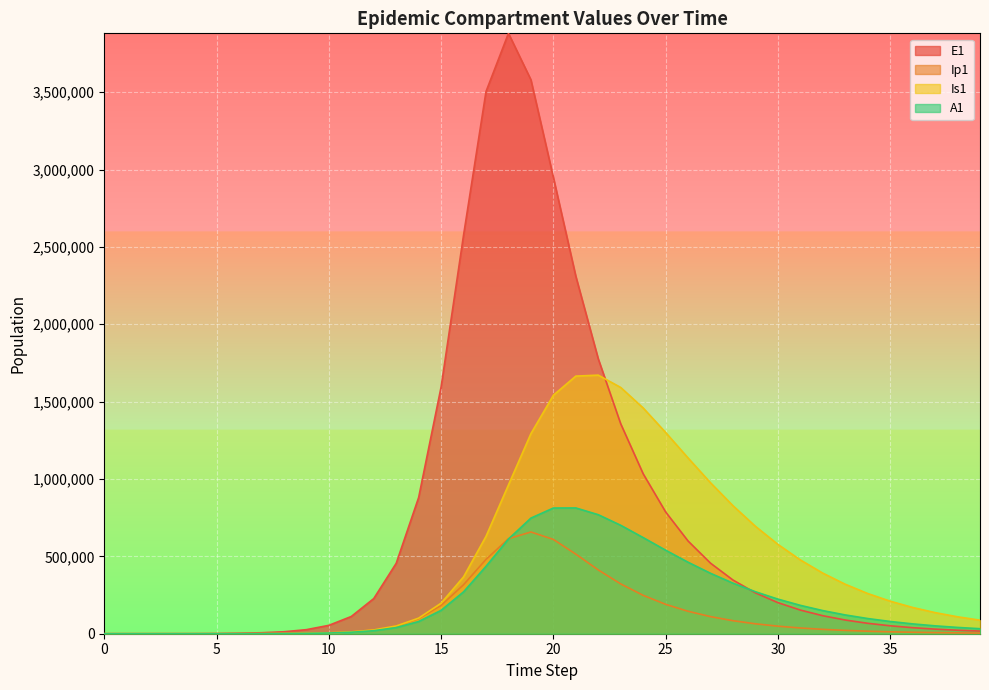

Reading left to right, transcribe all the data shown in this chart.

E1: 0=0.0	1=6.3	2=23.1	3=79.7	4=274.5	5=945.1	6=3252.6	7=6288.7	8=12714.4	9=26234.1	10=54165.3	11=111397.0	12=227130.0	13=455033.8	14=880415.1	15=1594756.8	16=2575973.1	17=3504281.8	18=3880597.7	19=3580251.2	20=2949445.1	21=2310282.5	22=1776180.7	23=1356561.9	24=1033651.7	25=786948.1	26=598943.8	27=455801.2	28=346852.0	29=263939.0	30=200843.7	31=152830.7	32=116295.2	33=88493.6	34=67338.2	35=51240.2	36=38990.6	37=29669.4	38=22576.6	39=17179.3
Ip1: 0=0.0	1=0.5	2=1.9	3=6.7	4=23.0	5=79.4	6=273.1	7=698.6	8=1368.0	9=2790.9	10=5753.2	11=11854.6	12=24290.4	13=49164.1	14=97085.1	15=182854.8	16=316564.2	17=480277.5	18=614012.5	19=657573.4	20=609467.6	21=514330.8	22=412239.1	23=321856.9	24=248036.9	25=189921.2	26=144961.3	27=110472.3	28=84124.5	29=64036.8	30=48736.8	31=37089.0	32=28223.7	33=21476.9	34=16342.8	35=12435.9	36=9463.0	37=7200.8	38=5479.3	39=4169.4
Is1: 0=1.0	1=0.9	2=1.7	3=4.8	4=15.9	5=54.2	6=186.3	7=549.7	8=1301.0	9=2762.0	10=5742.9	11=11877.3	12=24462.0	13=50012.1	14=100771.3	15=197405.6	16=367408.4	17=629301.3	18=961816.2	19=1293208.6	20=1541466.2	21=1665107.4	22=1671370.5	23=1591502.0	24=1459024.9	25=1300808.8	26=1135631.6	27=975433.9	28=827101.0	29=694040.2	30=577391.0	31=476891.8	32=391475.7	33=319666.8	34=259835.1	35=210353.9	36=169690.8	37=136455.1	38=109417.8	39=87513.5
A1: 0=0.0	1=0.2	2=1.2	3=4.5	4=15.8	5=54.5	6=187.7	7=505.9	8=1069.2	9=2219.0	10=4591.5	11=9476.3	12=19461.0	13=39564.2	14=78831.1	15=151132.9	16=270610.3	17=435677.6	18=611954.2	19=747325.7	20=812463.2	21=812925.3	22=769246.6	23=700731.1	24=621273.3	25=539876.8	26=461958.5	27=390484.6	28=326814.3	29=271293.1	30=223657.7	31=183306.5	32=149476.1	33=121352.3	34=98138.3	35=79092.5	36=63547.6	37=50917.5	38=40696.3	39=32453.6